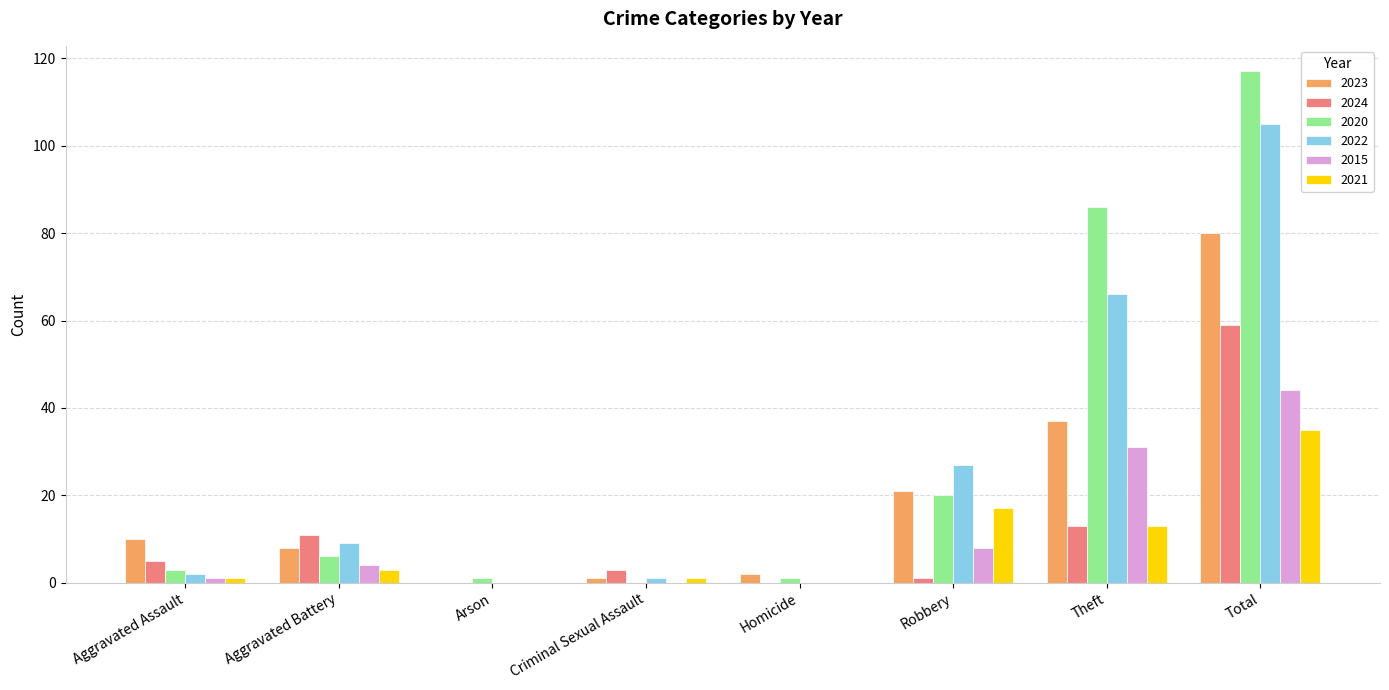

The value of 2020 at Arson is 1. True or false?

True